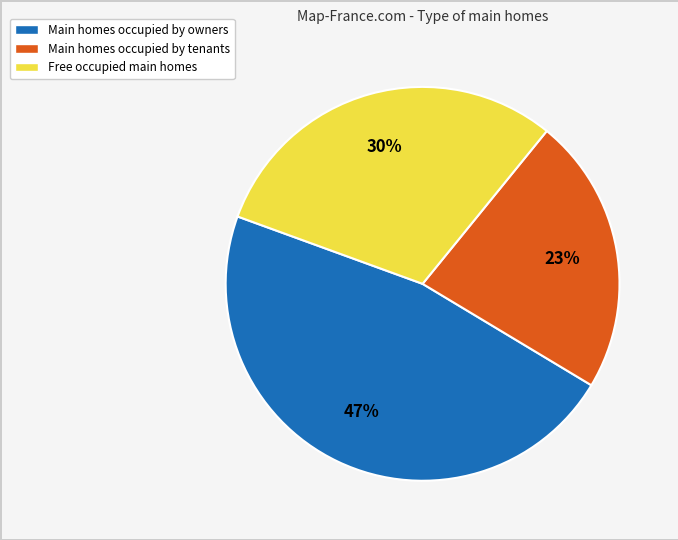

Which category has the smallest portion of the pie?

Main homes occupied by tenants